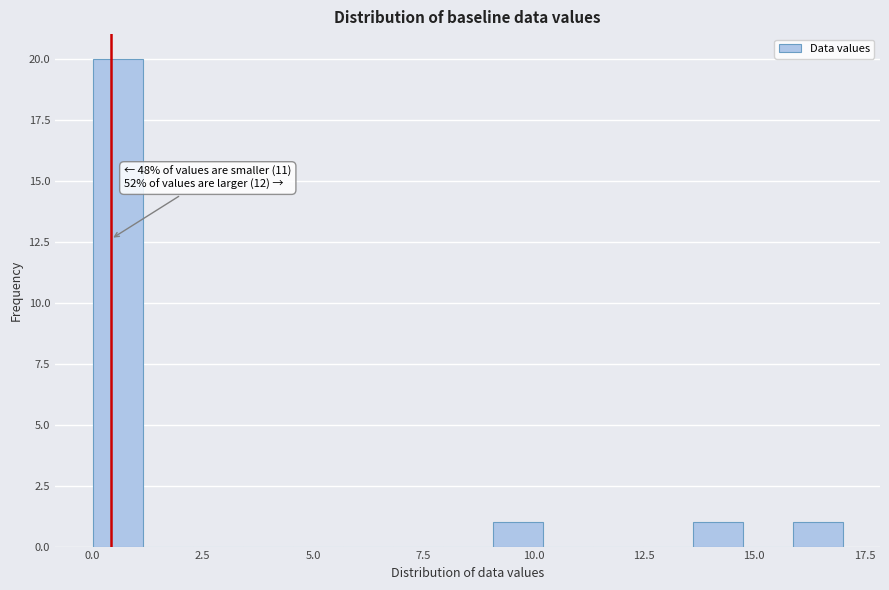

Read against the x-axis, roughly where is the centre of the tallest bar?

0.5